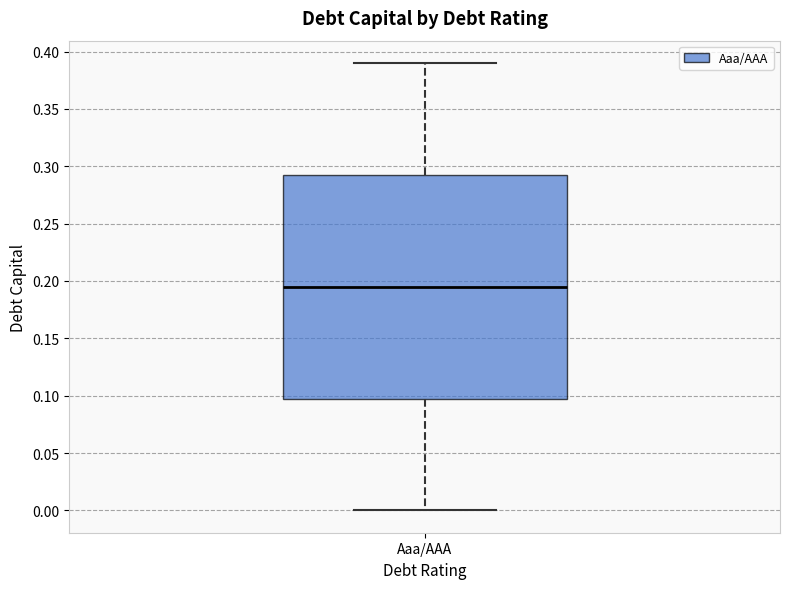

Transcribe this box plot: give where the median line is, the range the box spans, and where the two whiskers end, as read against the y-axis. The values are not printed on the chart, so give them approximately, as read against the axis.

median 0.195, box 0.100 to 0.295, whiskers 0.000 to 0.390